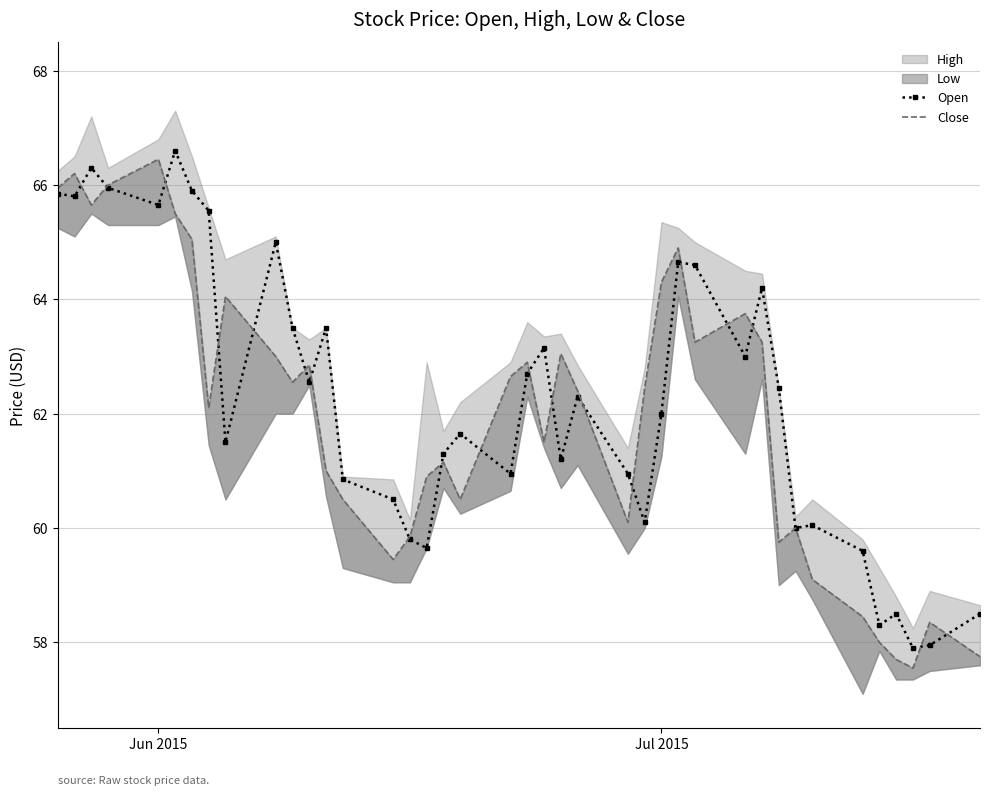

What is the highest value of the Open series?

66.6